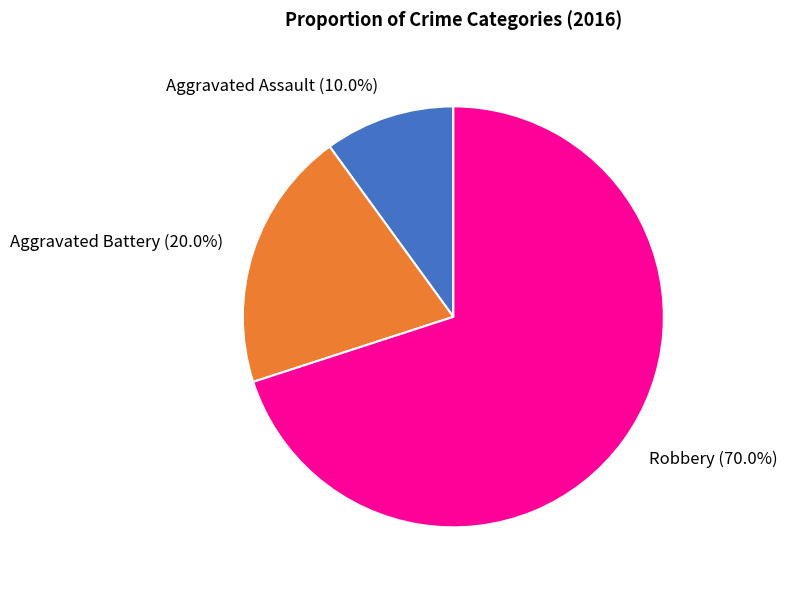

How many segments does this pie chart have?

3